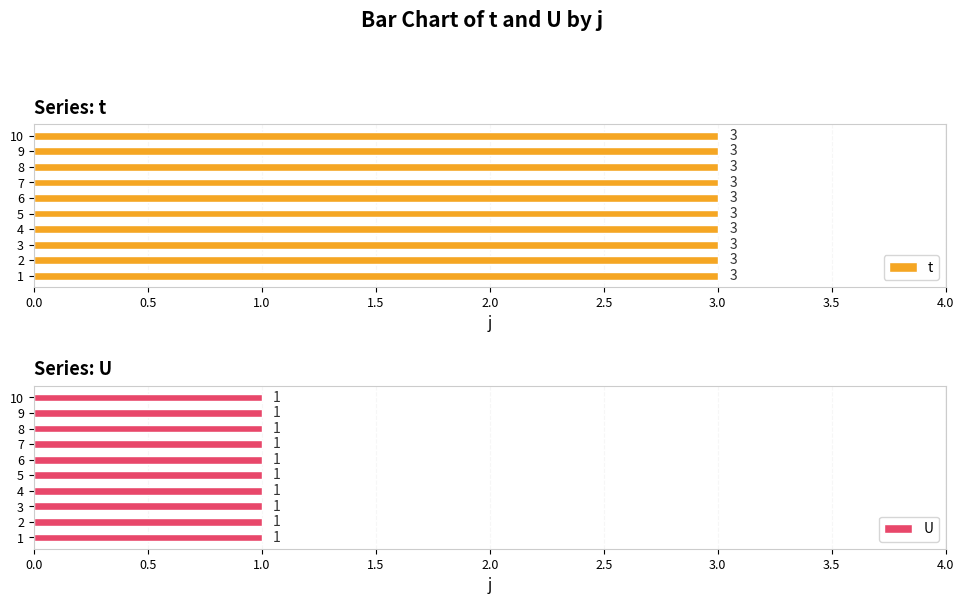

Which category has the highest value in the U series?

1